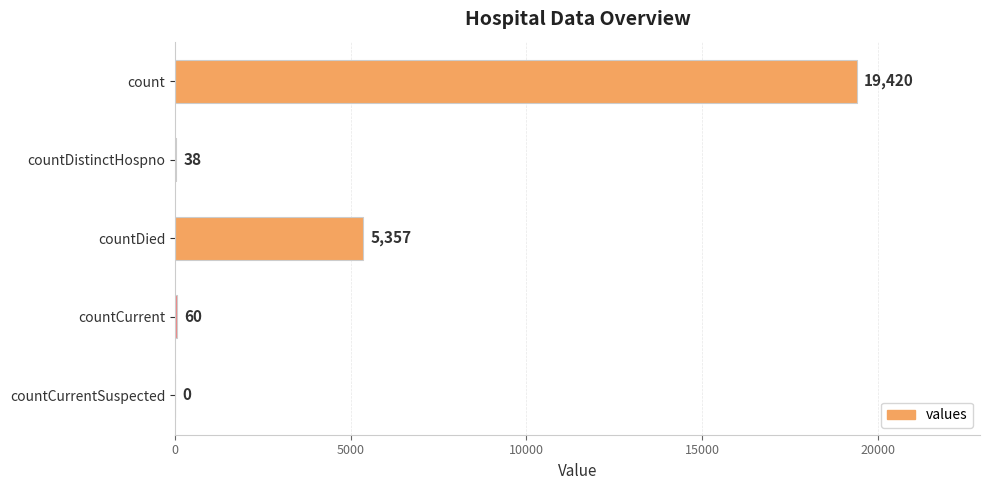

Read the value at countDied.

5357